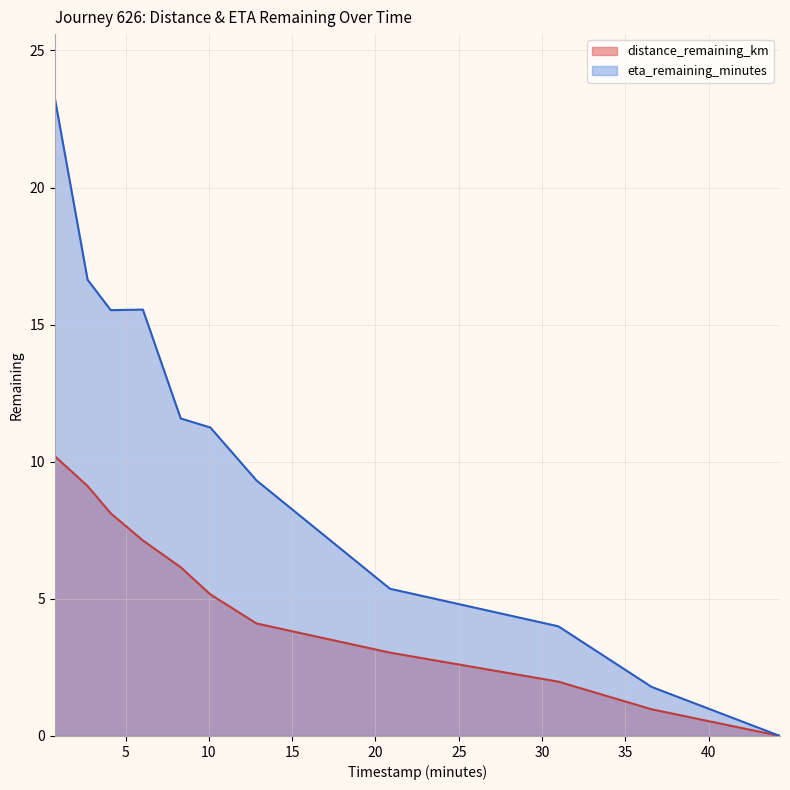

What position from the left is 12.86?

7